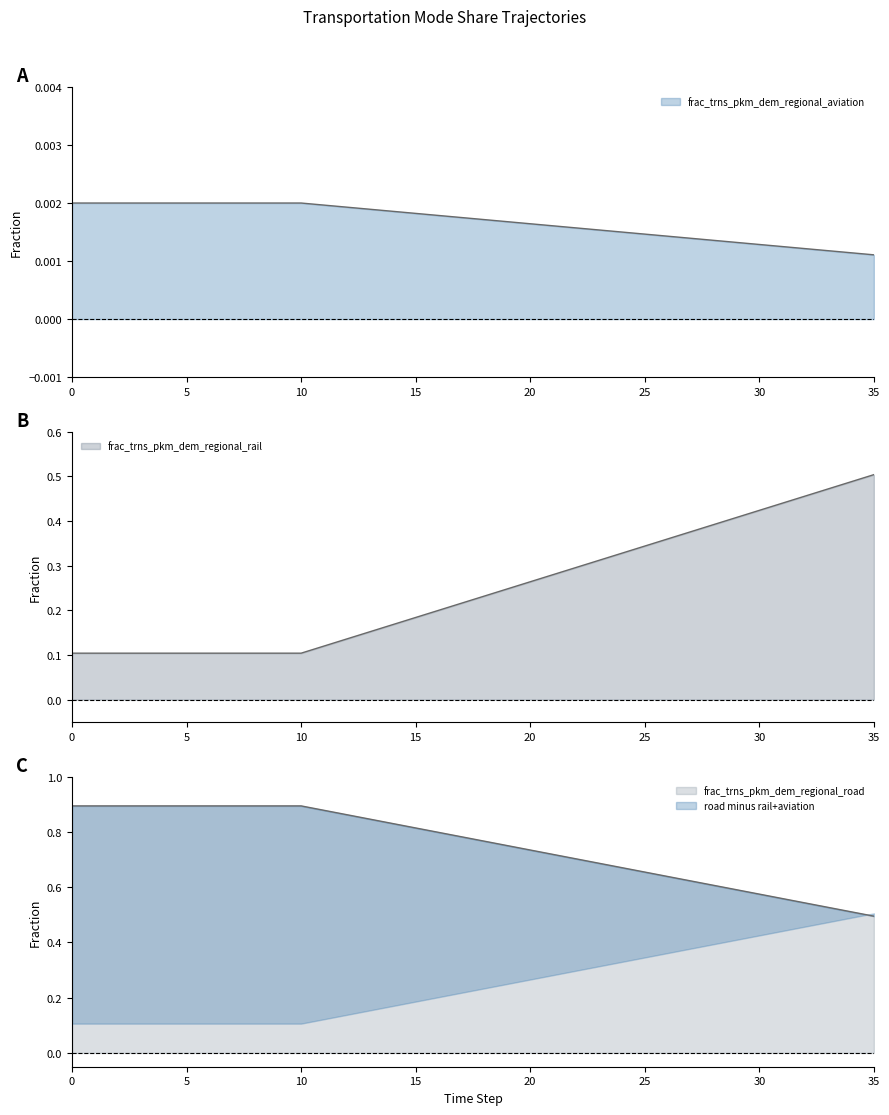

Which category has the lowest value in the frac_trns_pkm_dem_regional_road series?

35